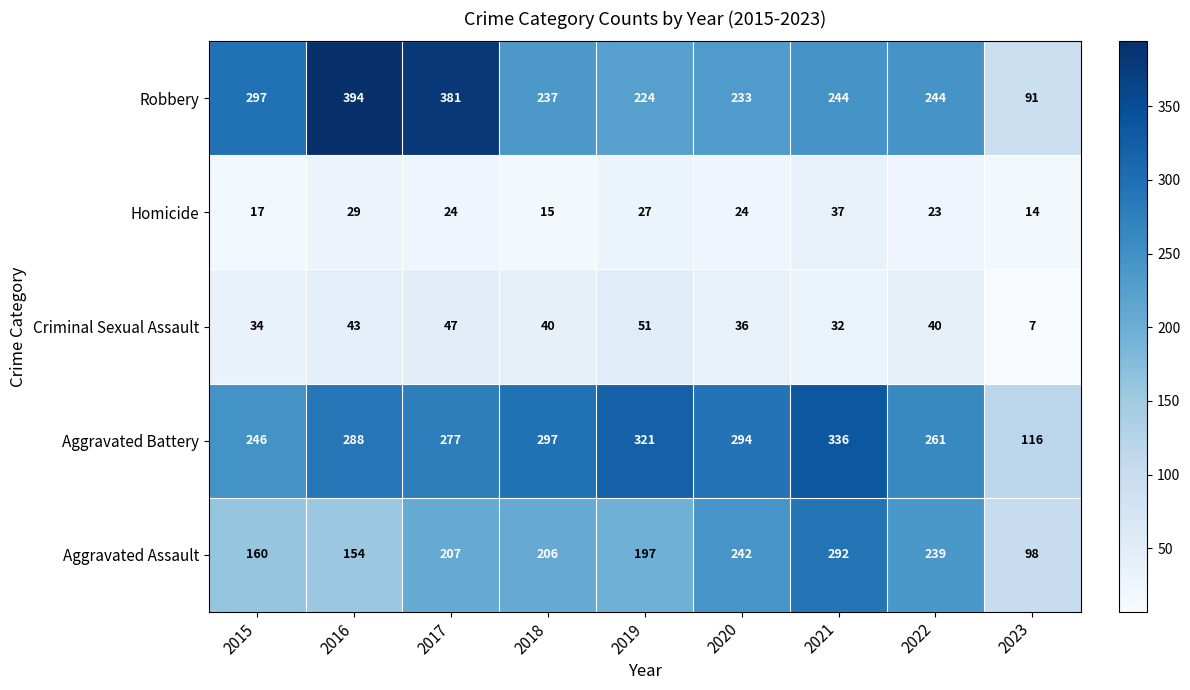

What is the total value across all series at 2023?

326